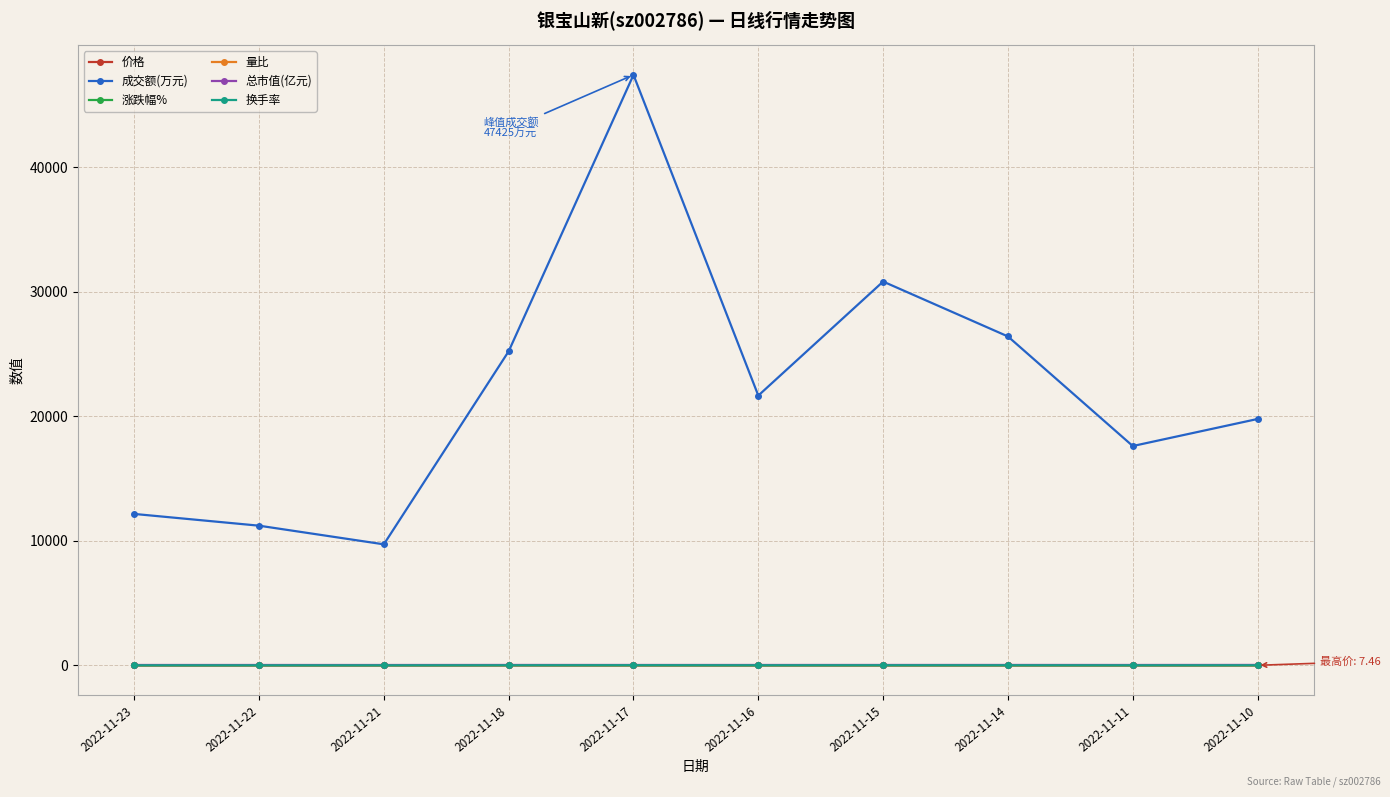

What is the sum of all 换手率 values?

64.6